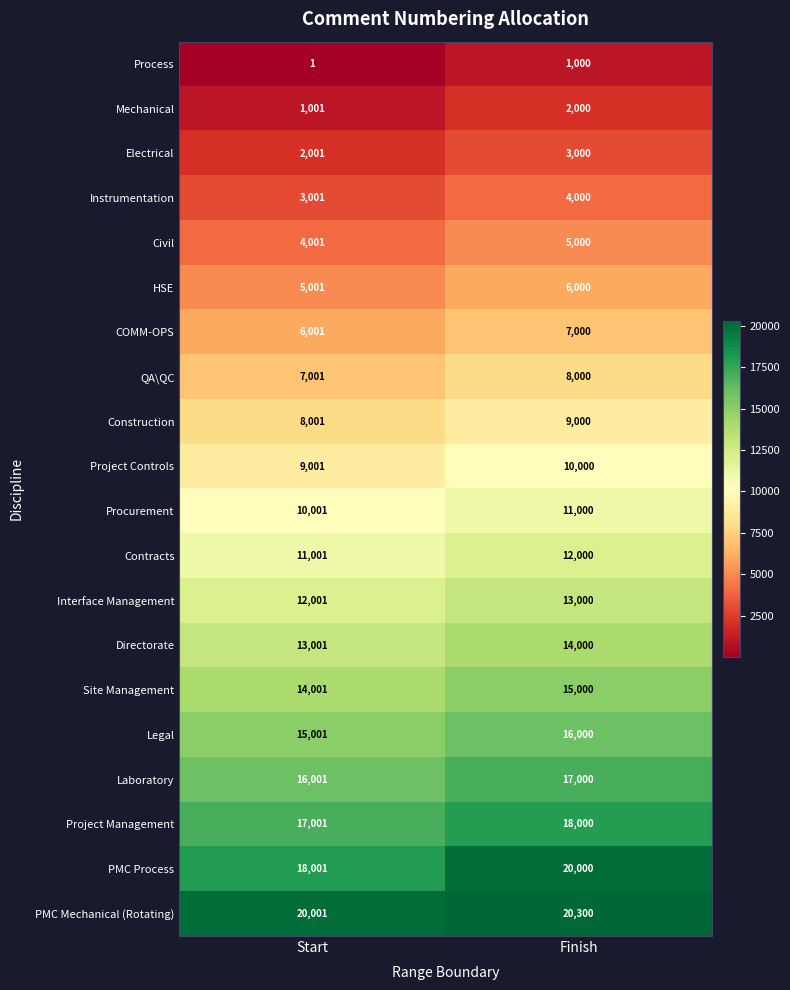

Where is Contracts nearest to the value 11500?

Start